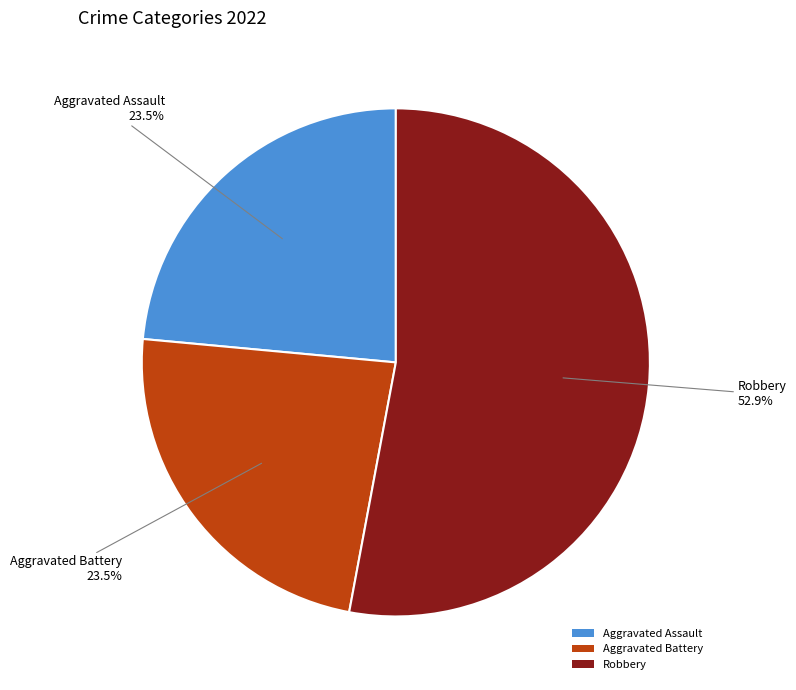

What portion of the pie excludes Aggravated Assault?

76.5%